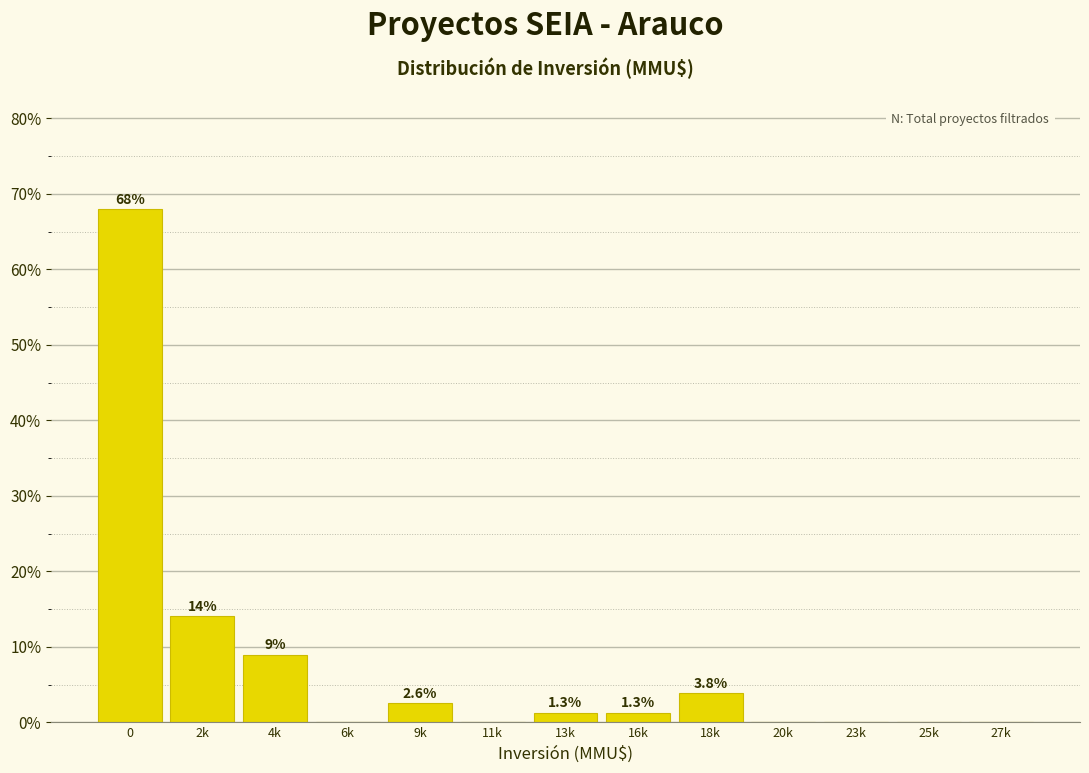

Reading left to right, what are all the values shown in this chart?

0=67.9	2k=14.1	4k=9.0	6k=0.0	9k=2.6	11k=0.0	13k=1.3	16k=1.3	18k=3.8	20k=0.0	23k=0.0	25k=0.0	27k=0.0